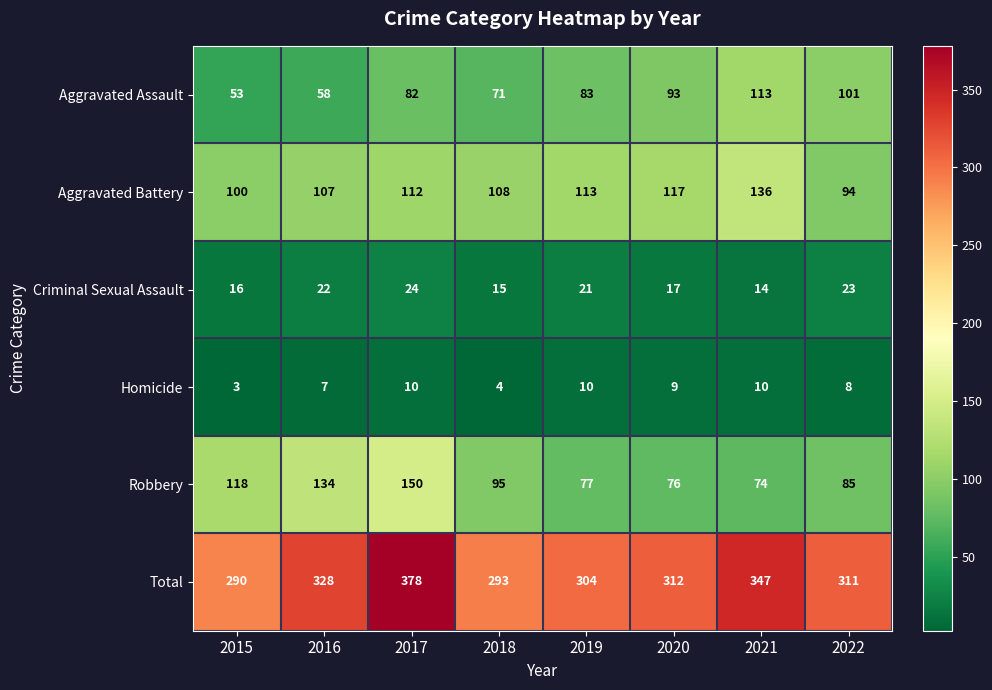

Which series changed the most between 2019 and 2020?

Aggravated Assault